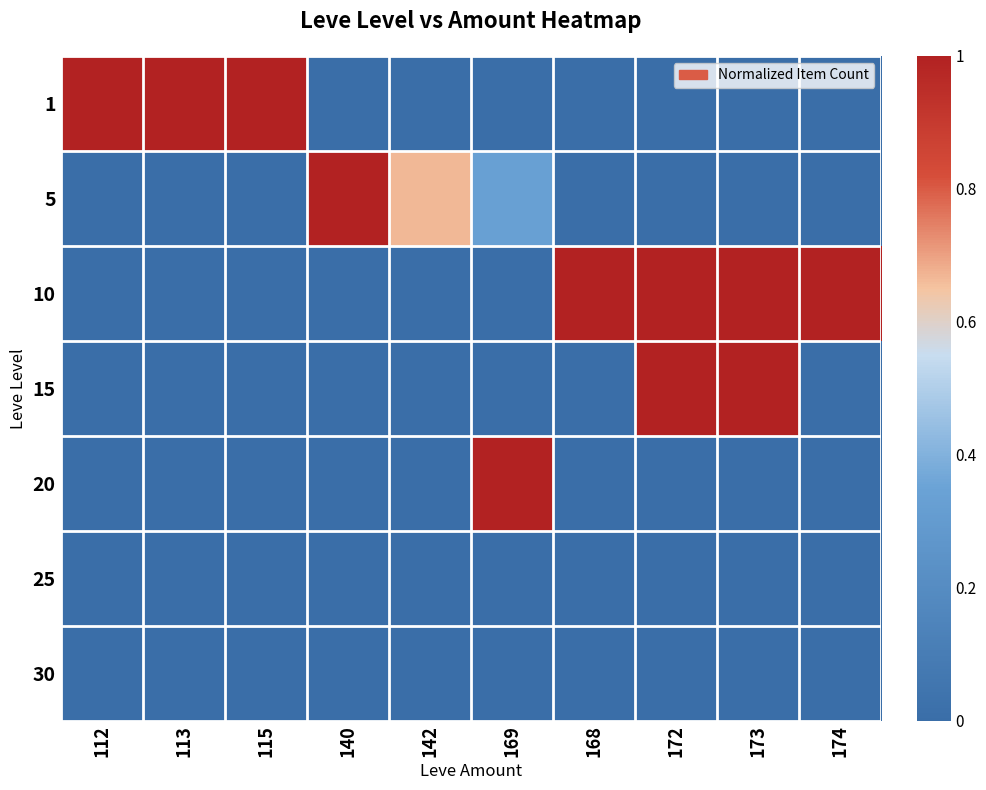

Which series has the widest spread of values?

1